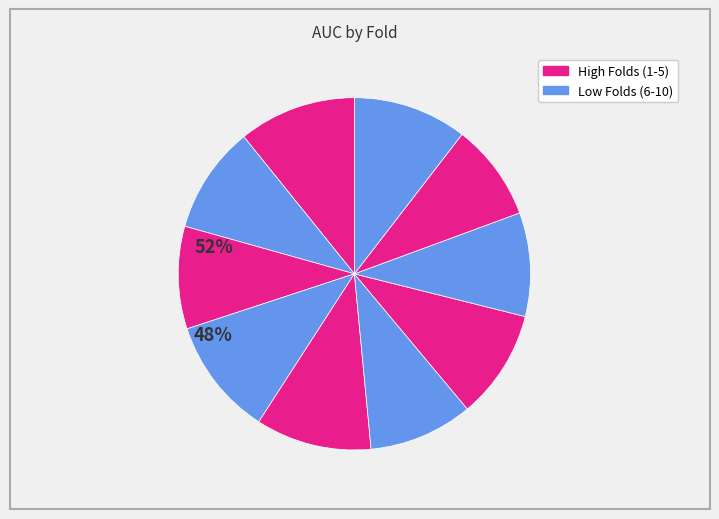

How many slices are in this pie chart?

10